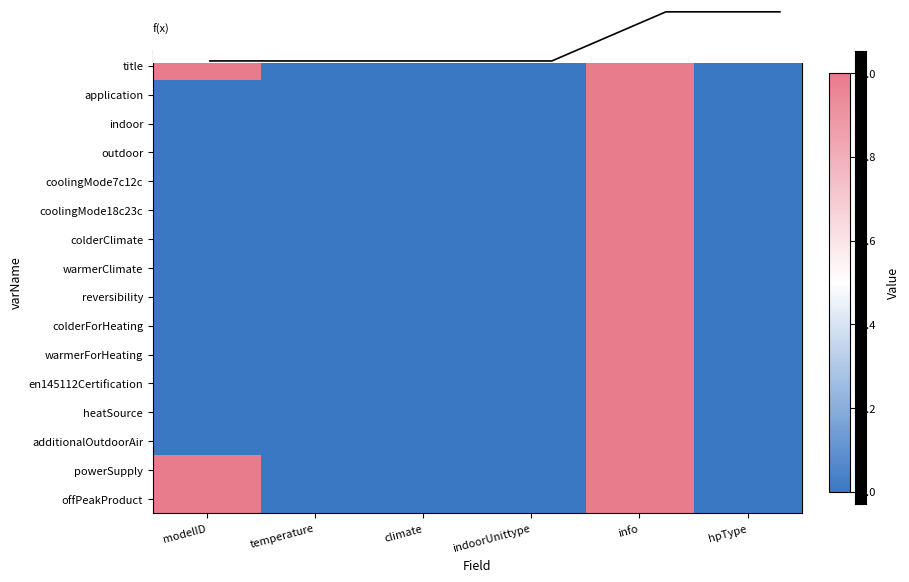

How many values in application are above zero?

1